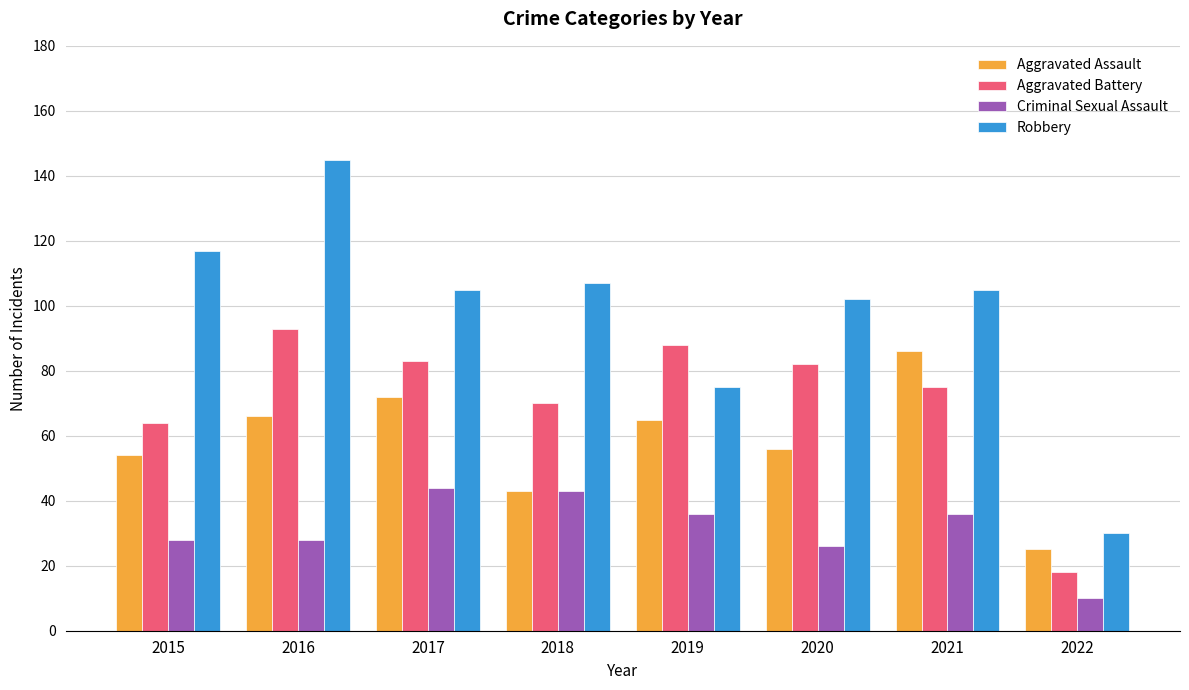

Where does the Robbery series first go above 105?

2015